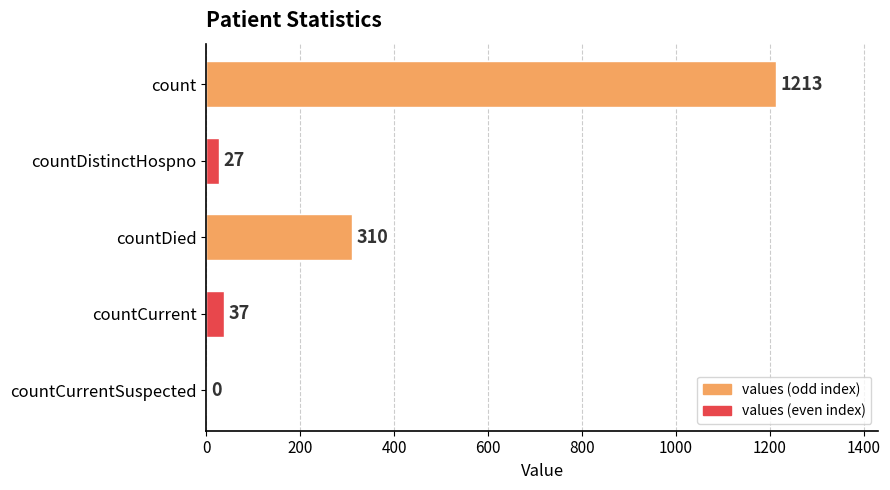

What is the change in value from countDied to countCurrentSuspected?

-310